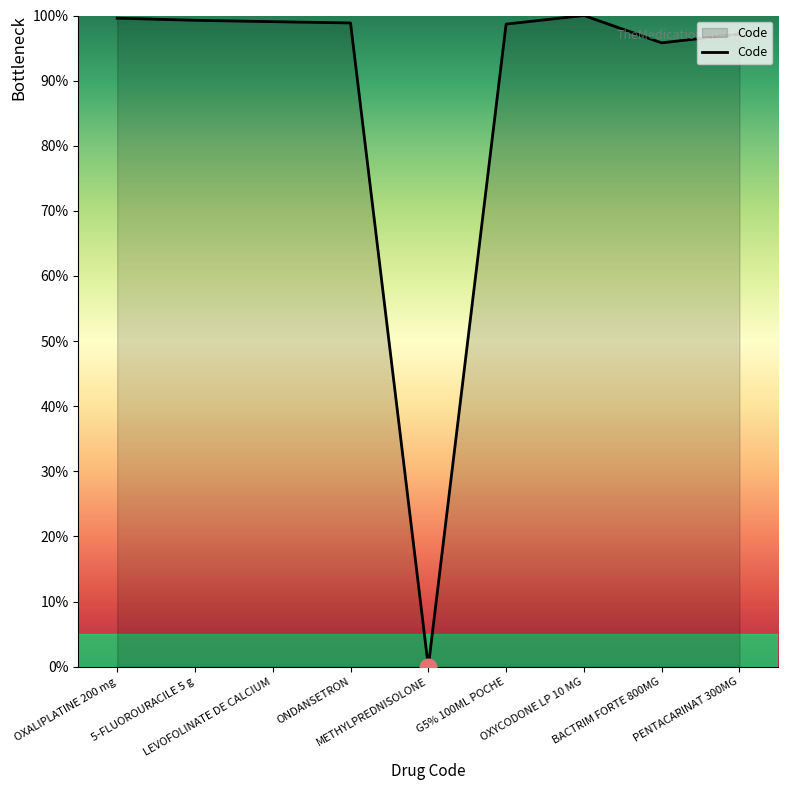

At which label does the data first exceed 98?

OXALIPLATINE 200 mg